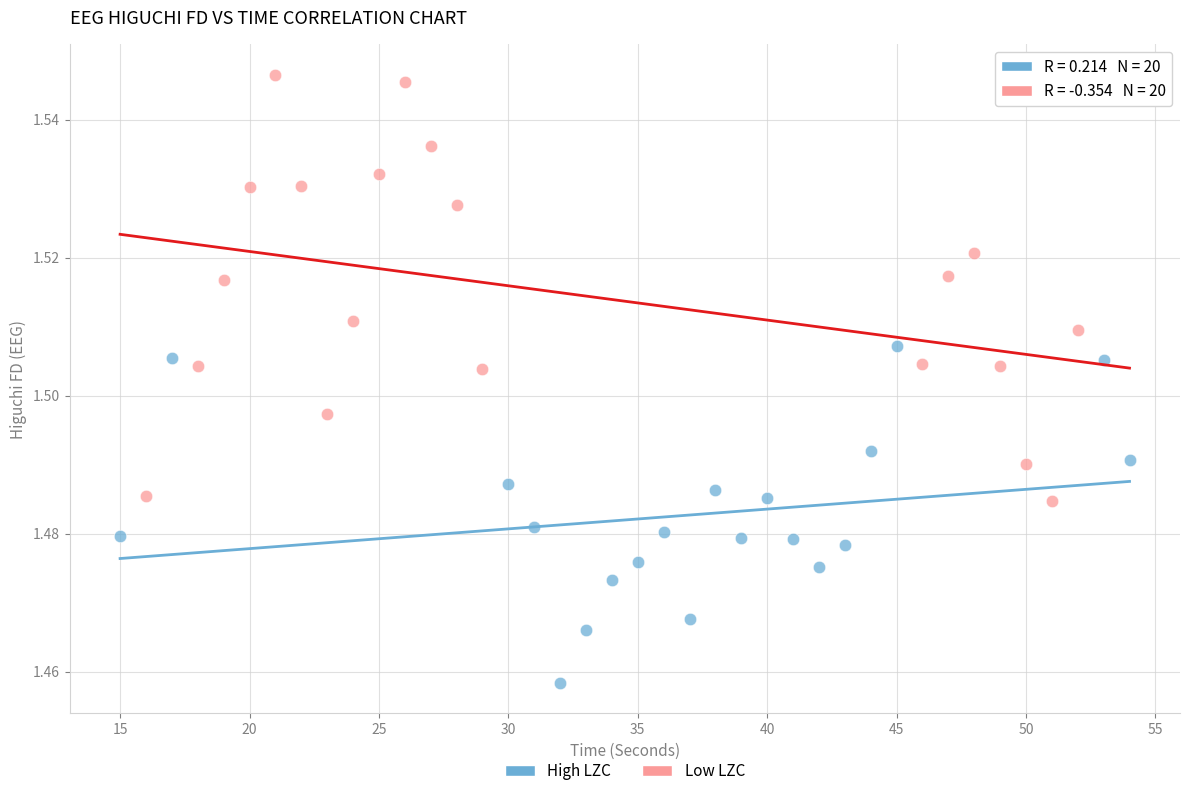

Which series has the largest Y range (max minus min)?

Low LZC